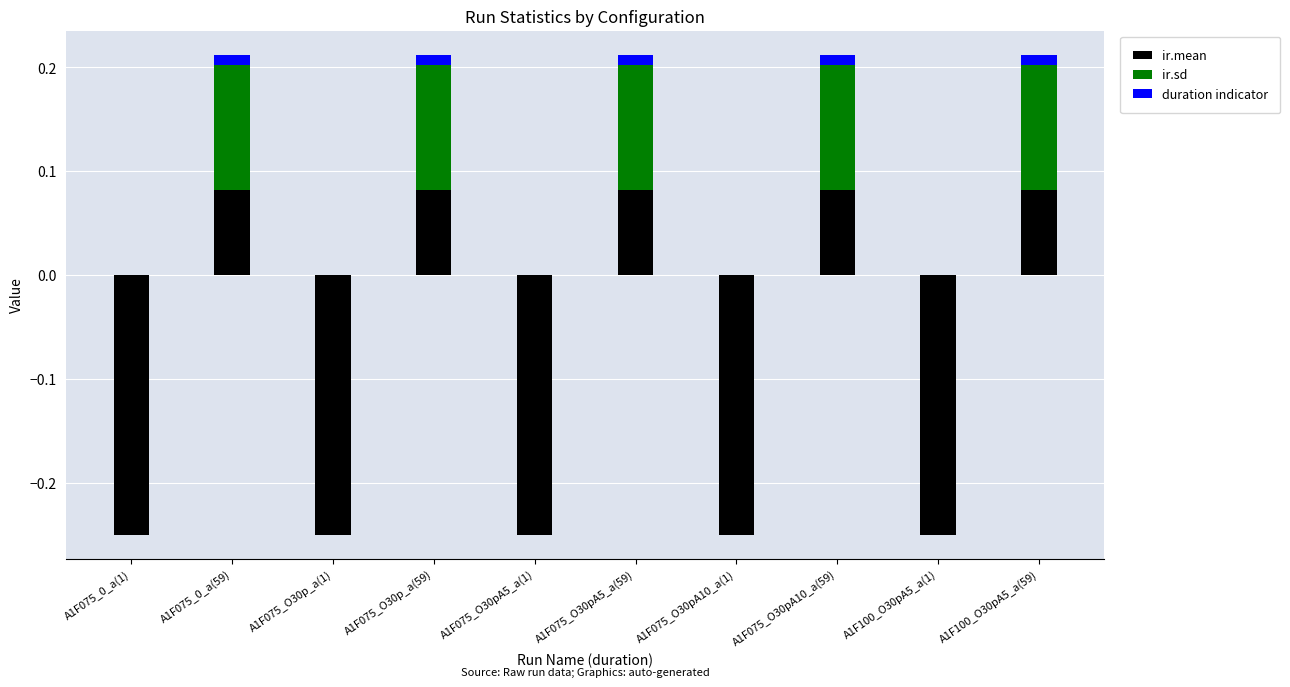

Reading right to left, extract all data points from this chart.

ir.mean: 0.1	-0.2	0.1	-0.2	0.1	-0.2	0.1	-0.2	0.1	-0.2
ir.sd: 0.1	0.0	0.1	0.0	0.1	0.0	0.1	0.0	0.1	0.0
duration indicator: 0.0	0.0	0.0	0.0	0.0	0.0	0.0	0.0	0.0	0.0